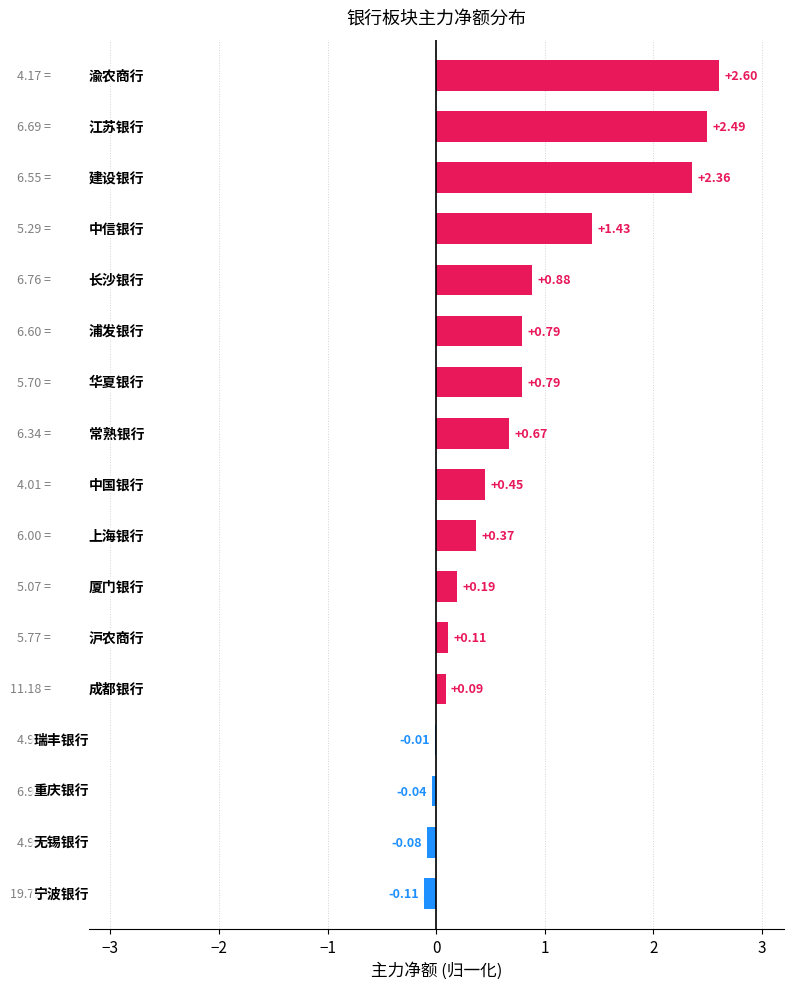

How many categories are shown in the chart?

17